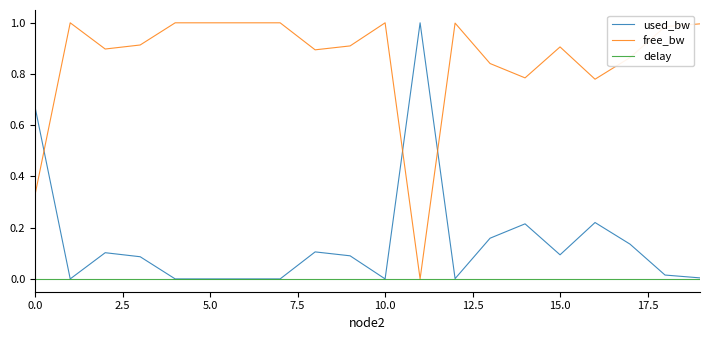

How many distinct data groups are displayed?

3